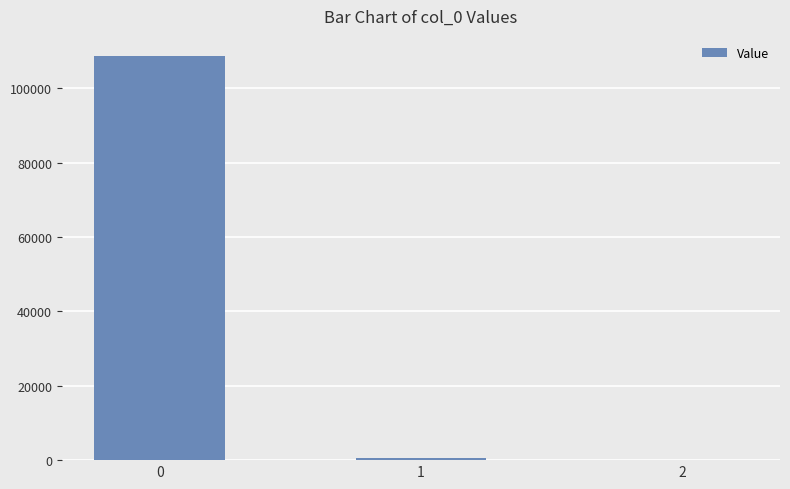

What is the sum of all values?

109330.1